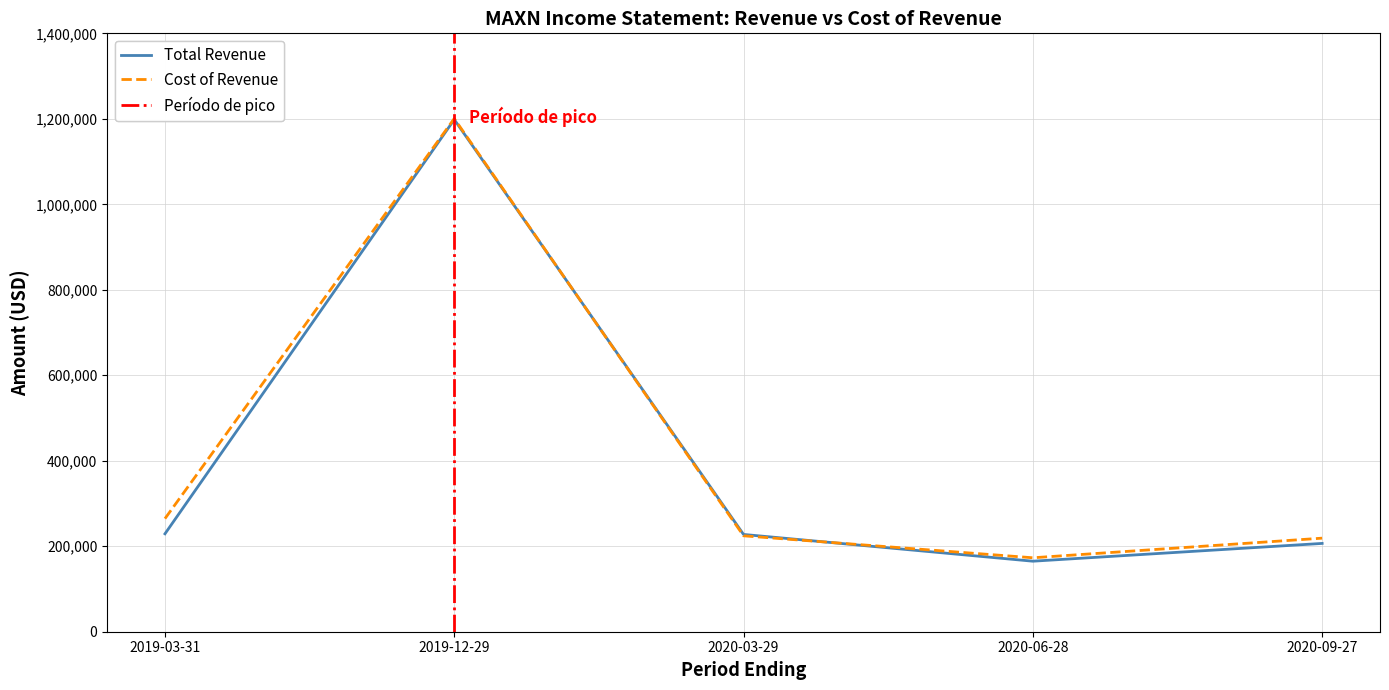

At which label does Cost of Revenue reach its minimum?

2020-06-28